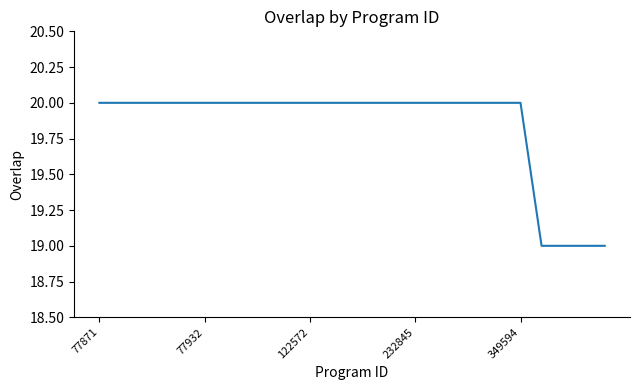

What is the smallest value displayed?

19